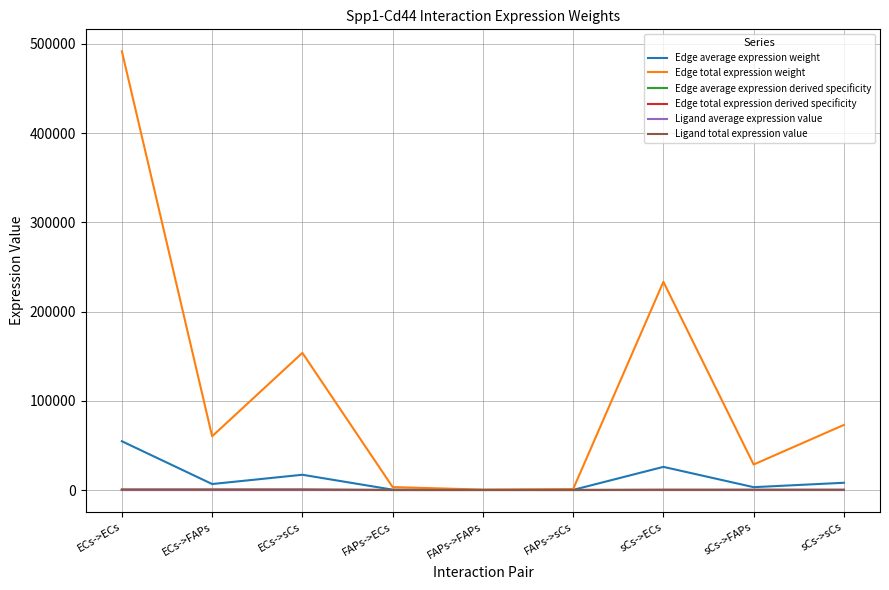

Which series has the widest spread of values?

Edge total expression weight